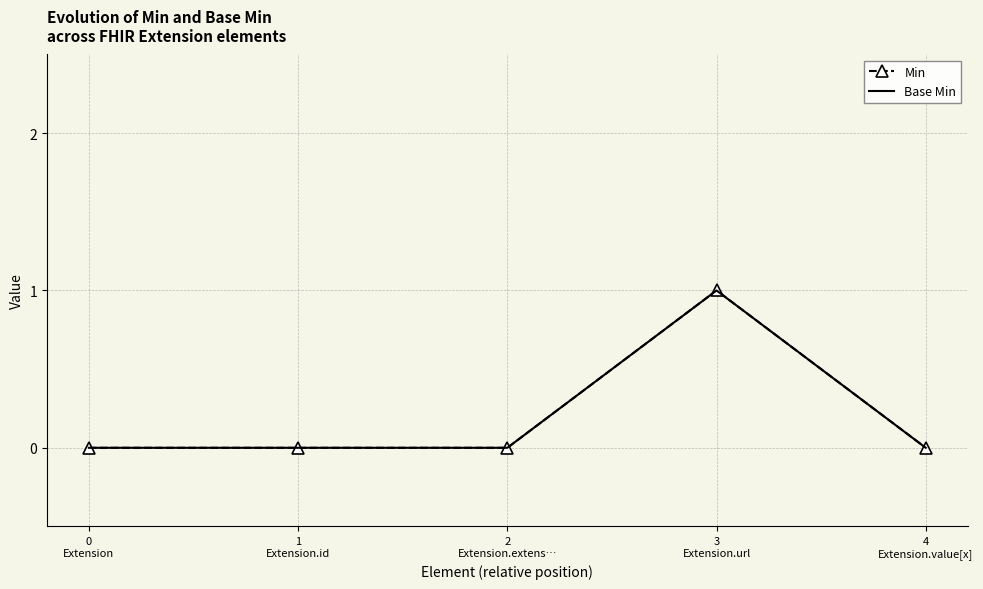

Reading left to right, extract all data points from this chart.

Min: 0
Extension=0	1
Extension.id=0	2
Extension.extens…=0	3
Extension.url=1	4
Extension.value[x]=0
Base Min: 0
Extension=0	1
Extension.id=0	2
Extension.extens…=0	3
Extension.url=1	4
Extension.value[x]=0